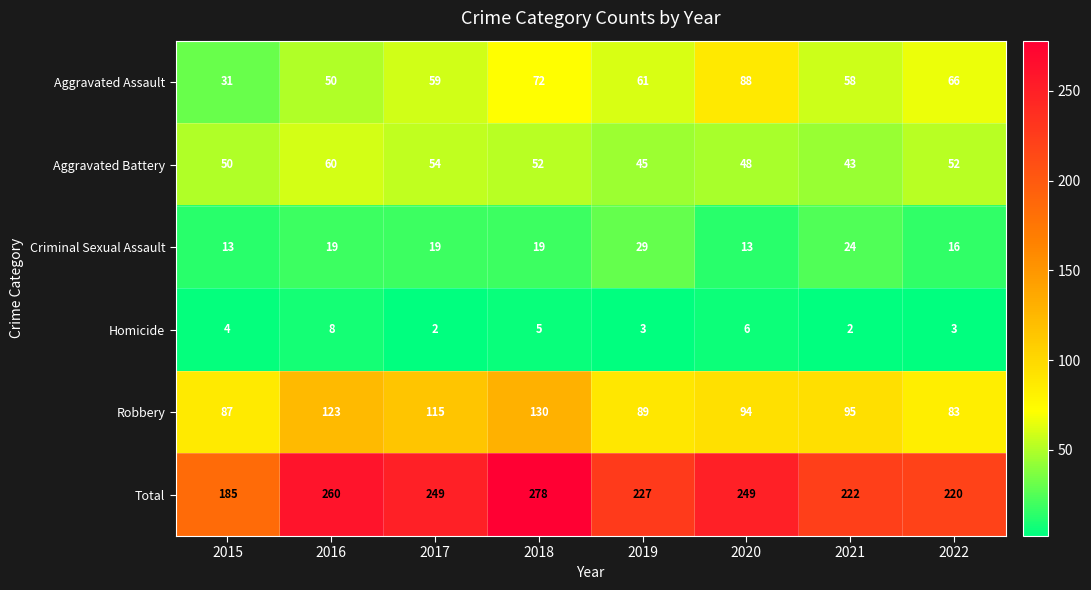

Which series has the largest total across all categories?

Total